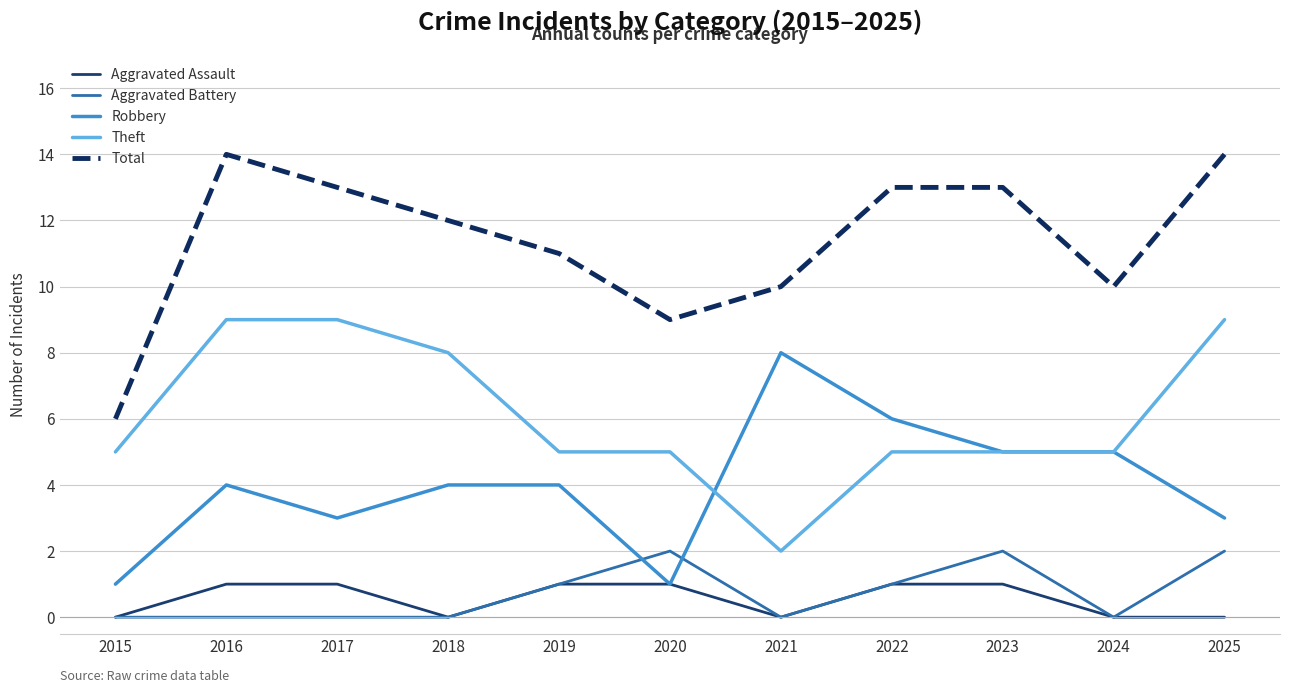

After their last crossing, which series has the higher values: Robbery or Aggravated Battery?

Robbery